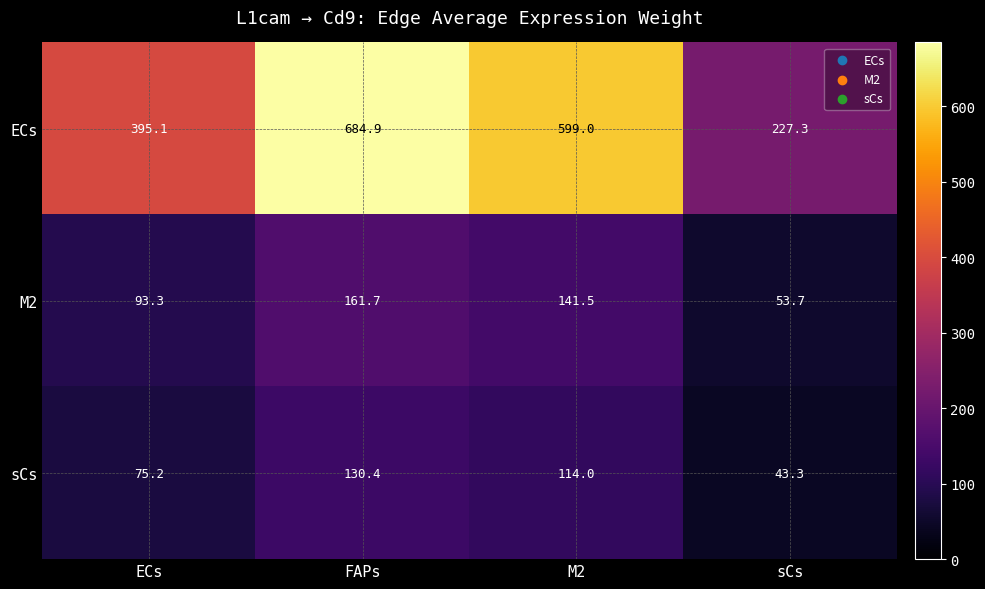

What is the sum of all sCs values?

362.9